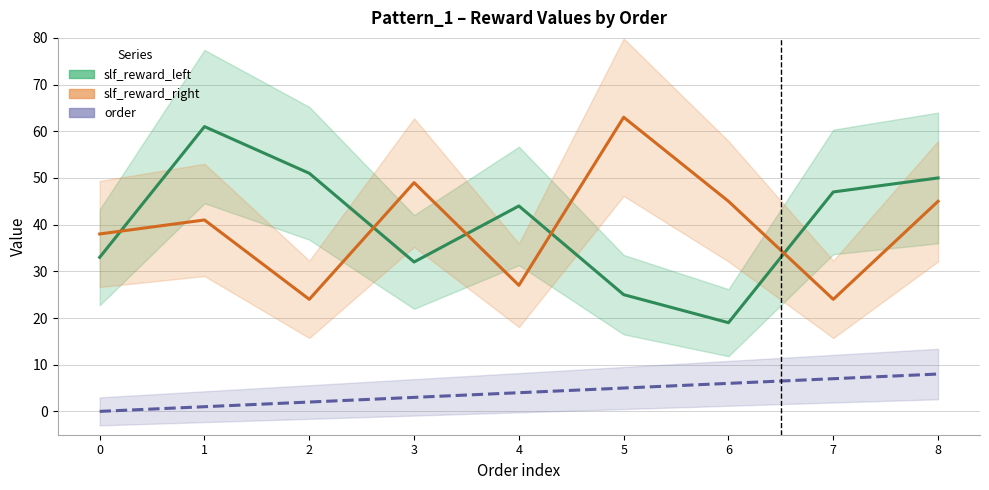

At how many categories does at least one series exceed 0?

9